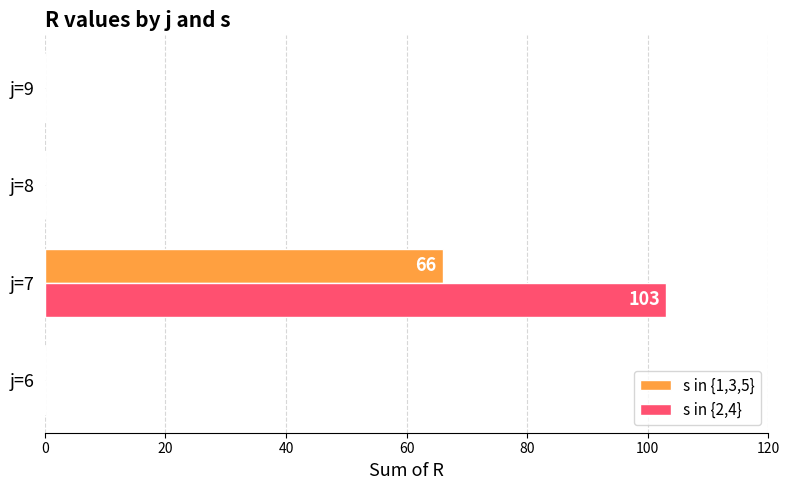

Which category has the highest value in the s in {2,4} series?

j=7